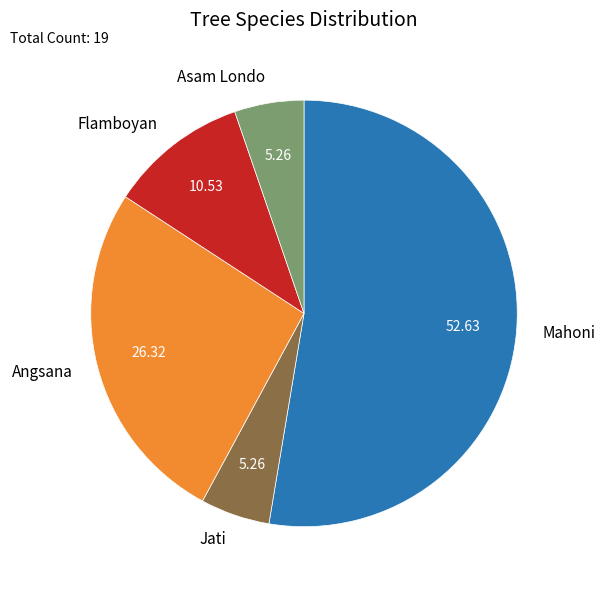

Is the sum of Mahoni and Asam Londo greater than half?

Yes